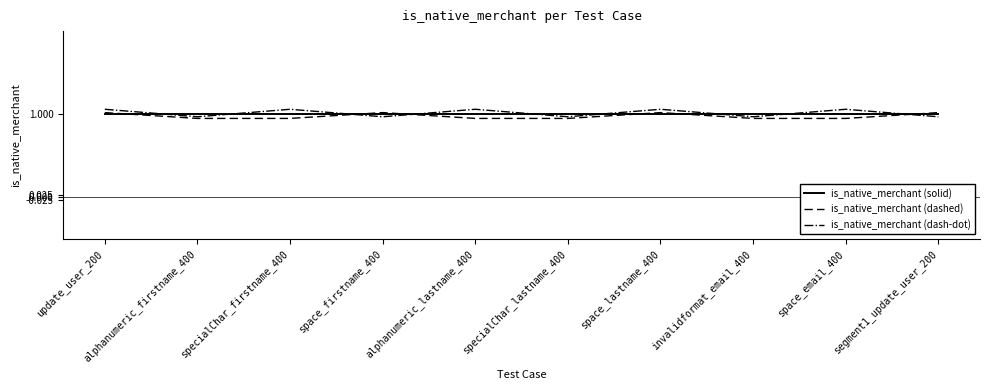

What is the sum of all is_native_merchant (dash-dot) values?

10.2